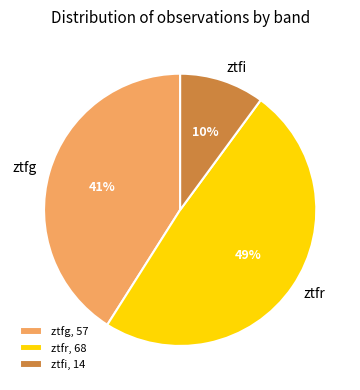

To the nearest percent, what is the difference between the largest and smallest slice percentages?

39%